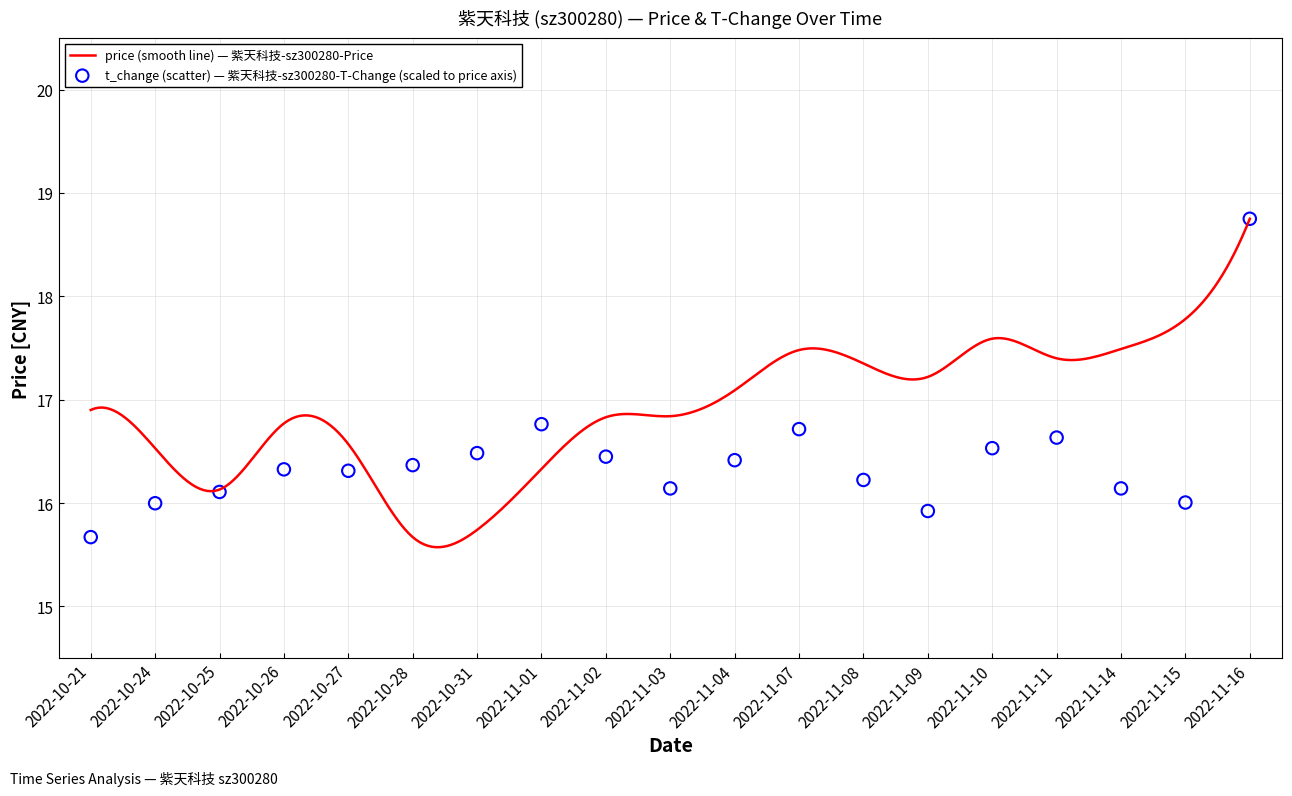

Approximately how many times larger is the value at 2022-11-10 compared to 2022-11-04?

1.0